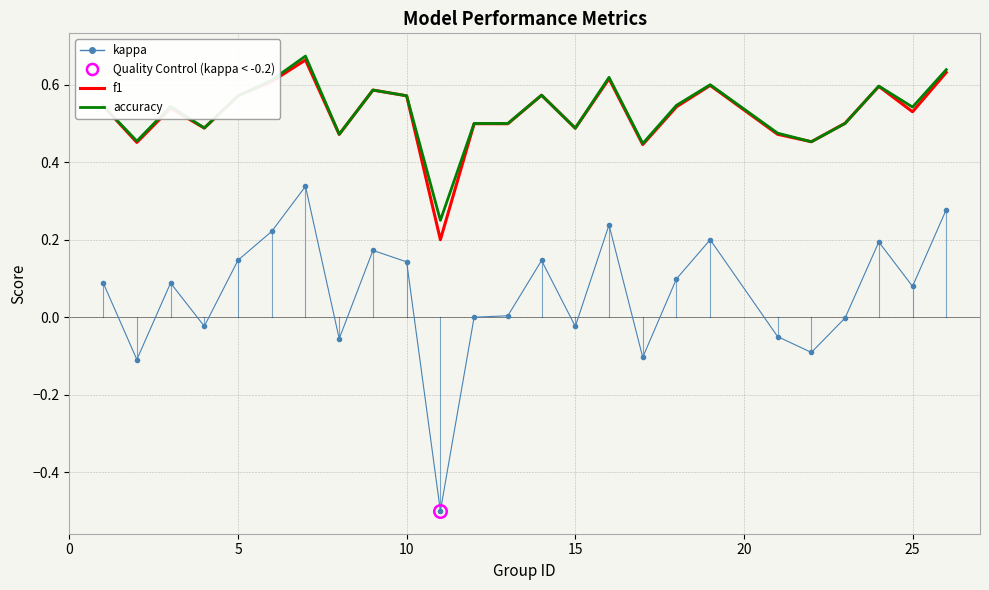

Which series has the widest spread of values?

kappa